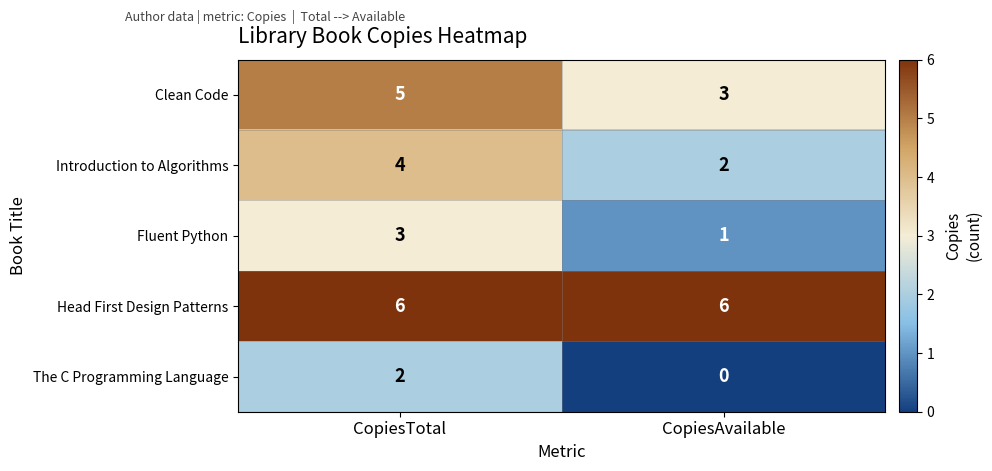

What is the sum of the Introduction to Algorithms values at CopiesAvailable and CopiesTotal?

6